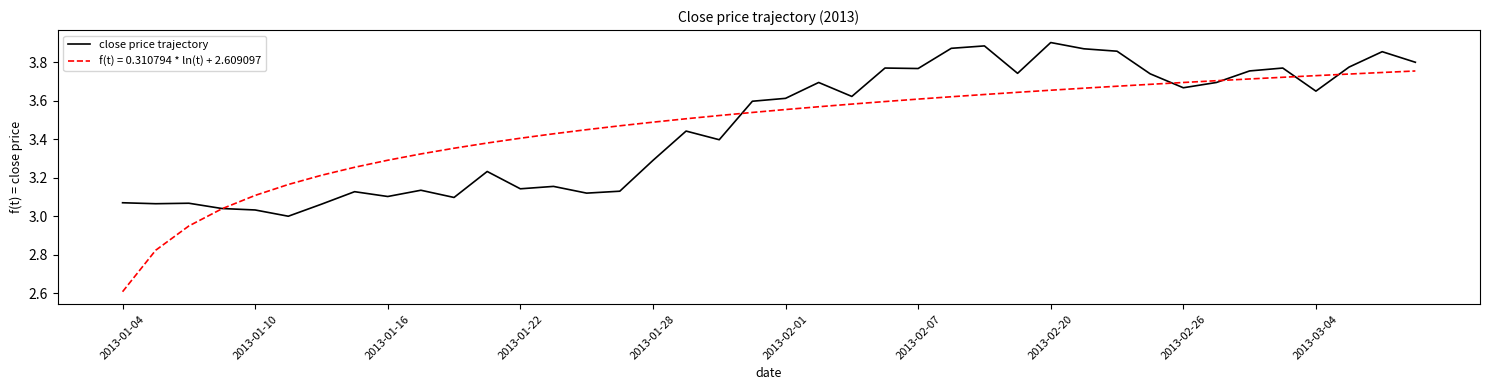

How many lines are shown in the chart?

2